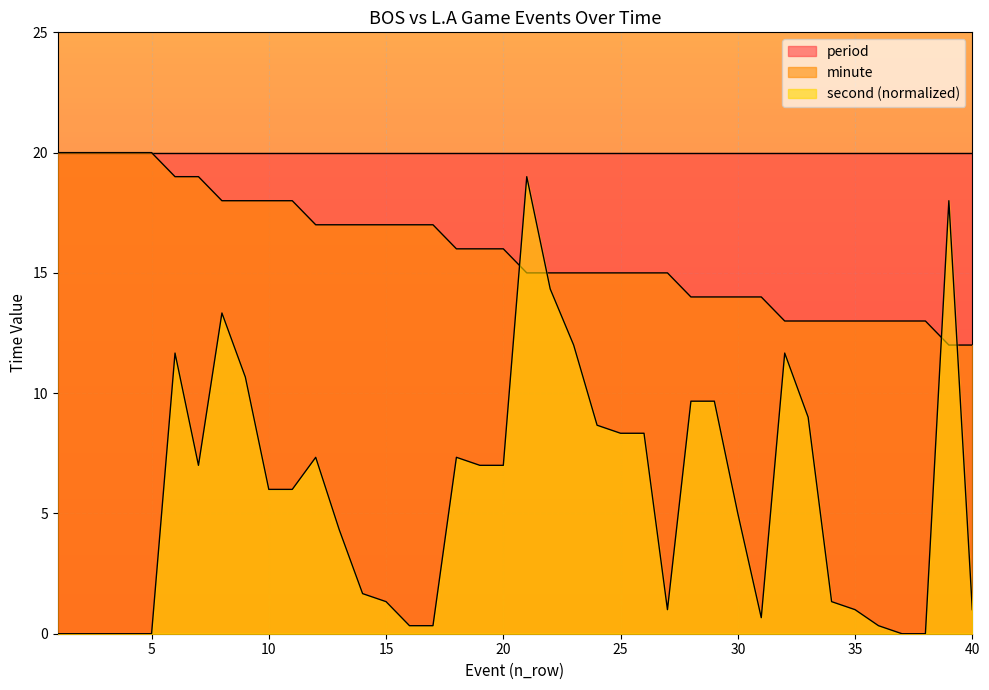

What is the approximate value of minute at 17?

17.0